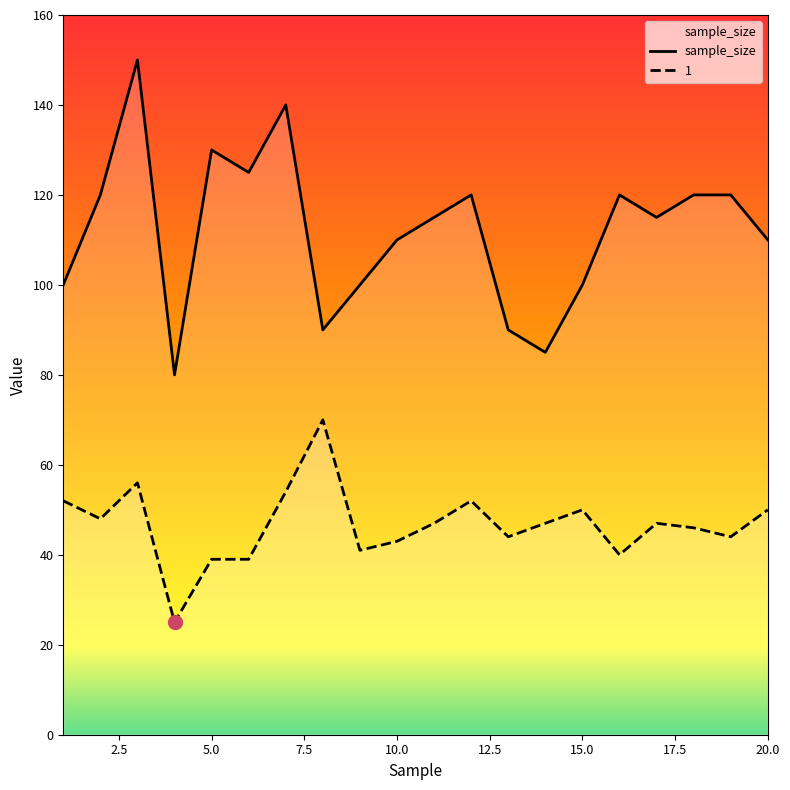

What is the greatest value displayed?

150